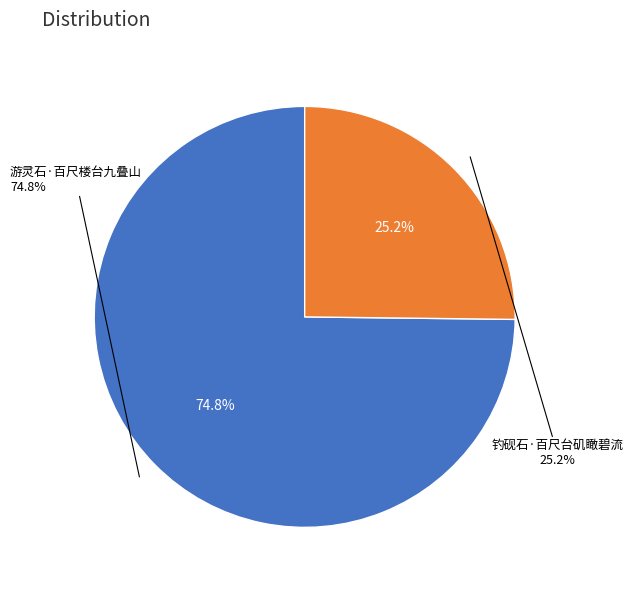

To the nearest percent, what portion does 钓砚石·百尺台矶瞰碧流 represent?

25%